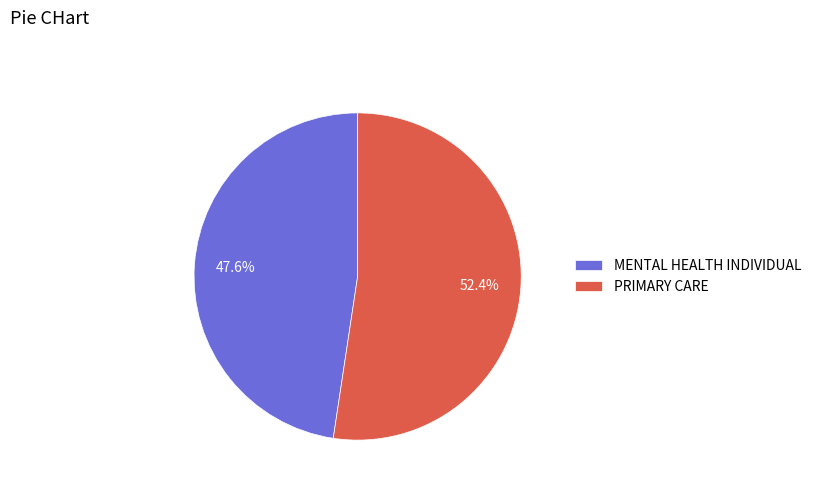

How many segments does this pie chart have?

2